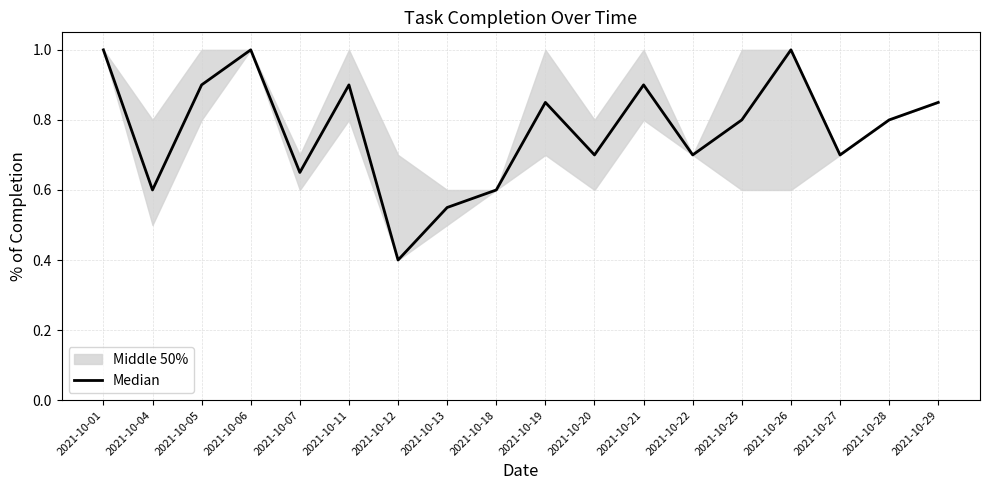

What is the minimum value shown in the chart?

0.4